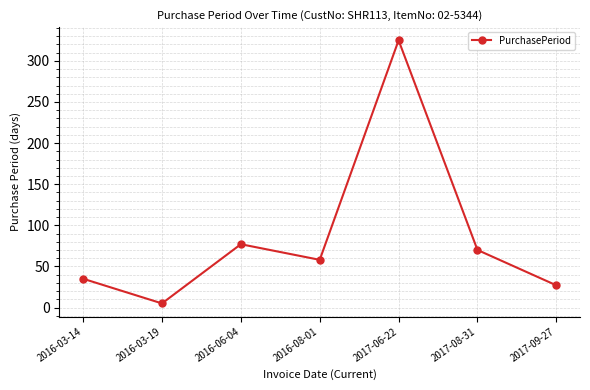

What is the minimum value shown in the chart?

5